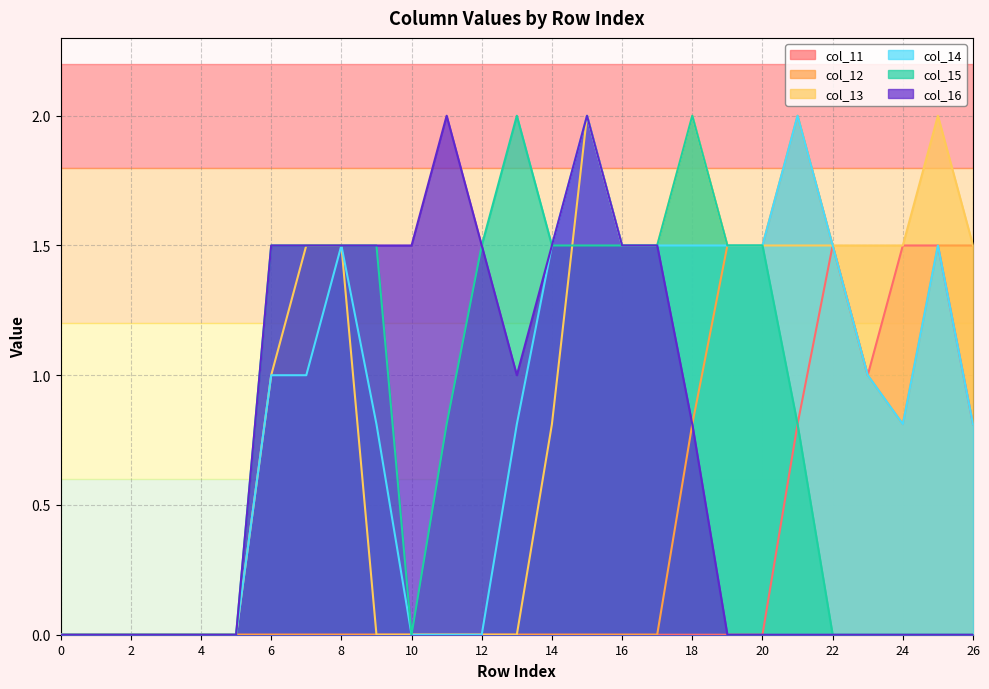

The value of col_11 at 22 is 1.5. True or false?

True